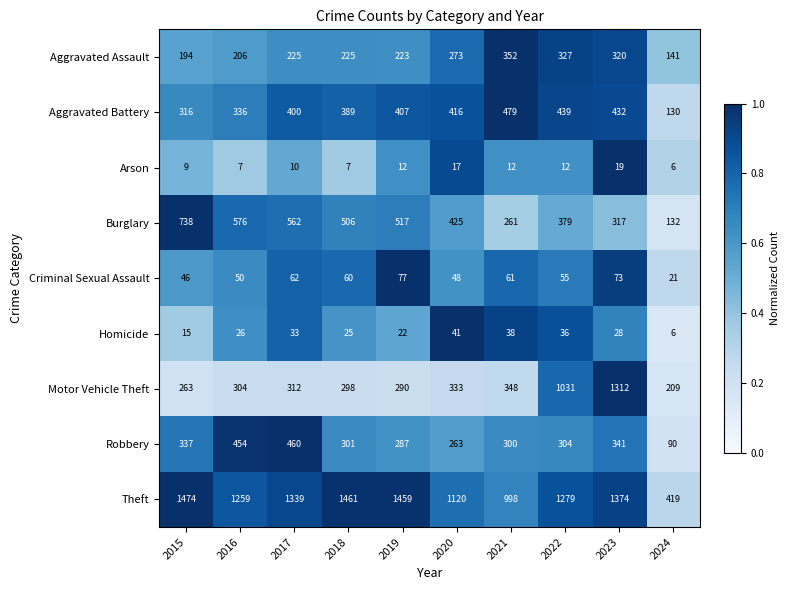

Which series has the largest range (max minus min)?

Motor Vehicle Theft